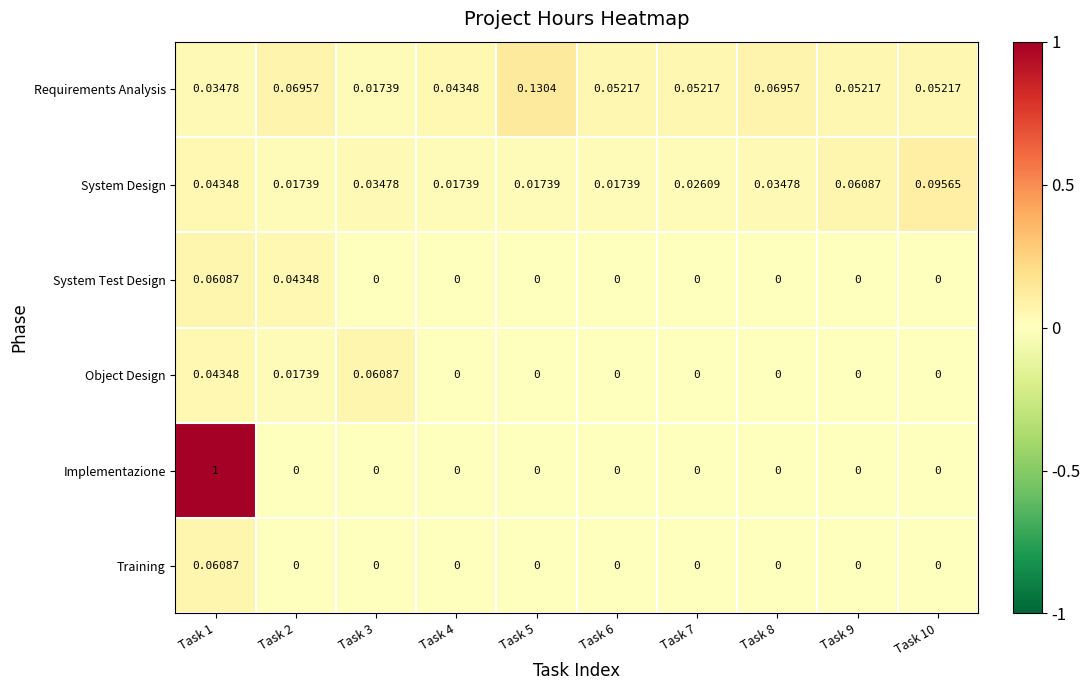

Which series changed the most between Task 2 and Task 10?

System Design